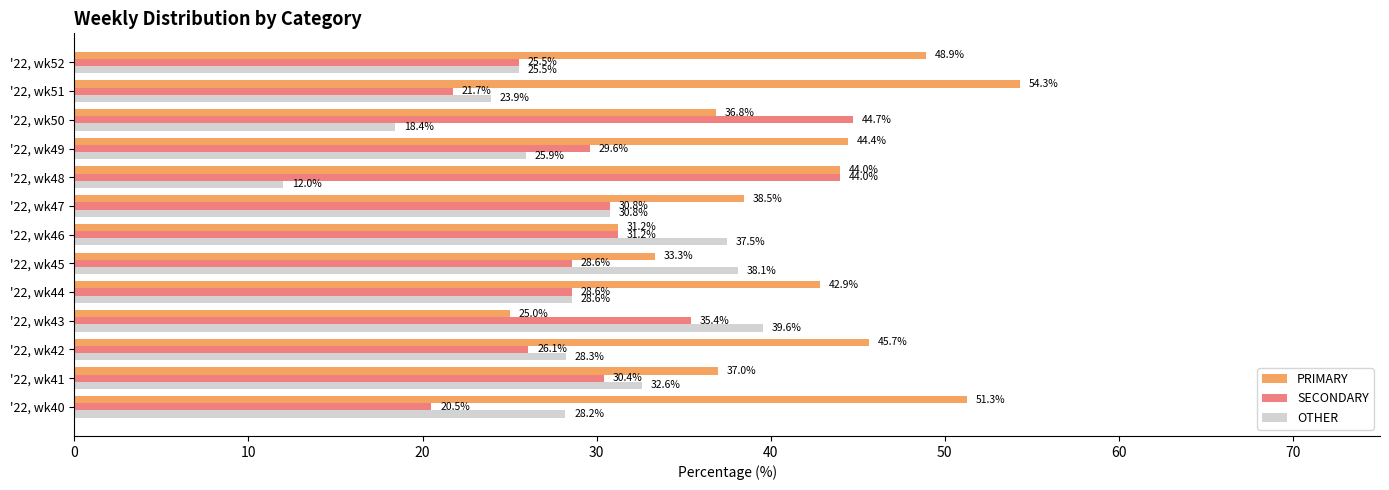

Rank the series by their maximum value, from highest to lowest.

PRIMARY, SECONDARY, OTHER